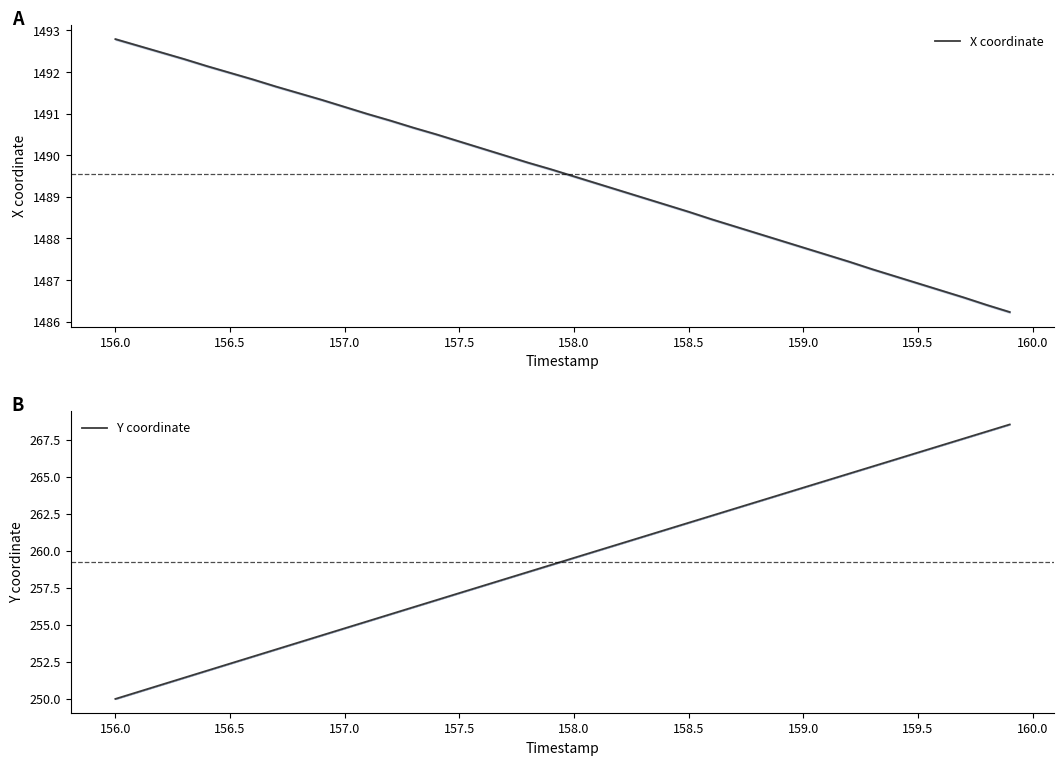

True or false: X coordinate and Y coordinate cross at least once.

False